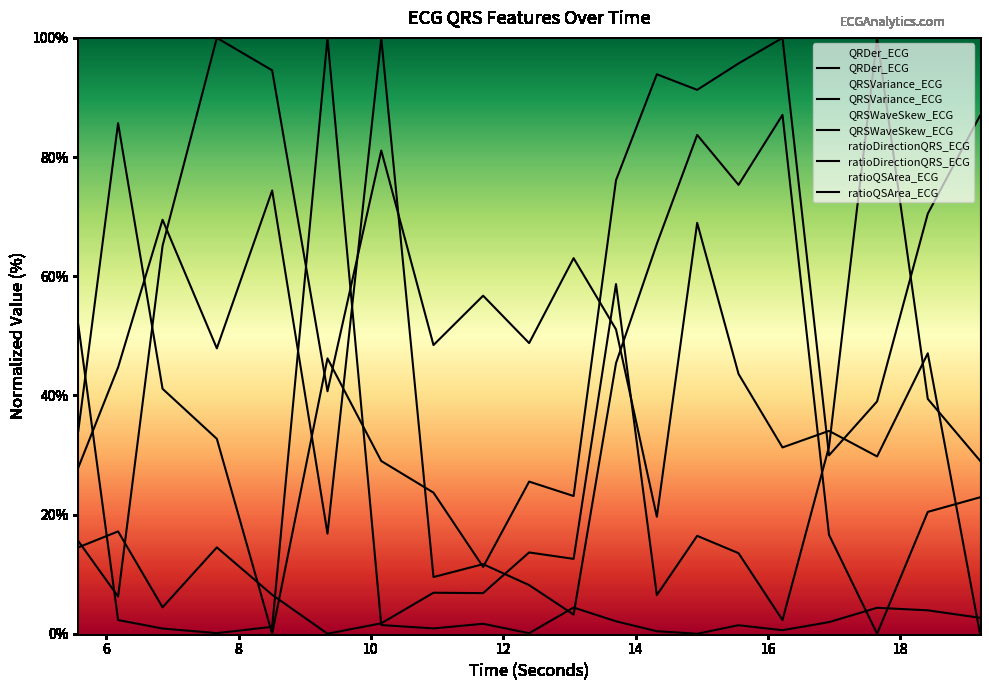

At which category is the sum across all series the highest?

14.9296875